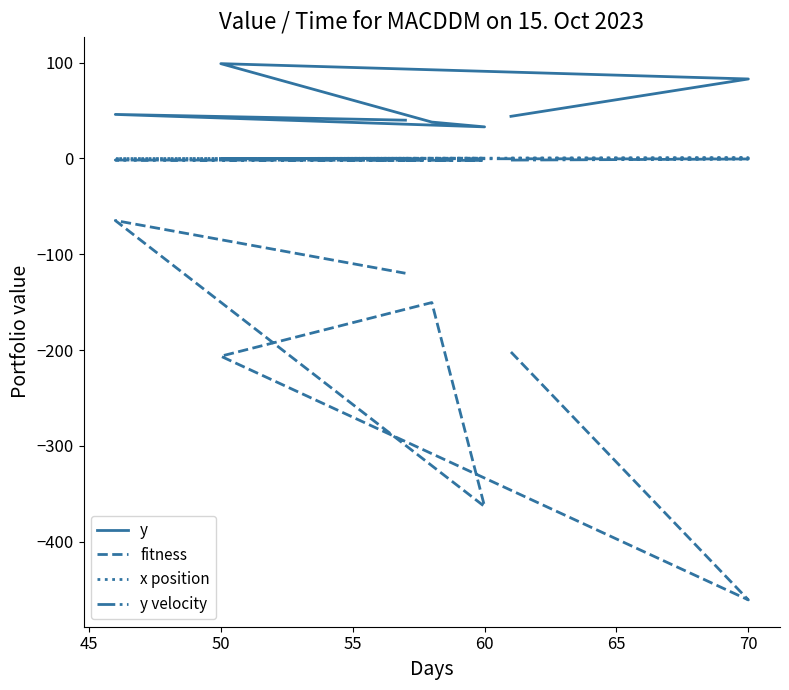

At how many categories does at least one series exceed 37?

6